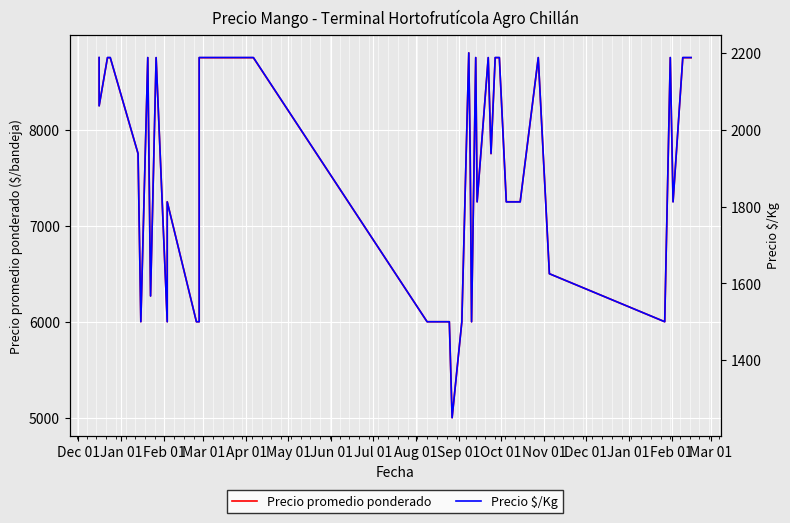

At which category does Precio promedio ponderado reach its first local valley?

Jan 01